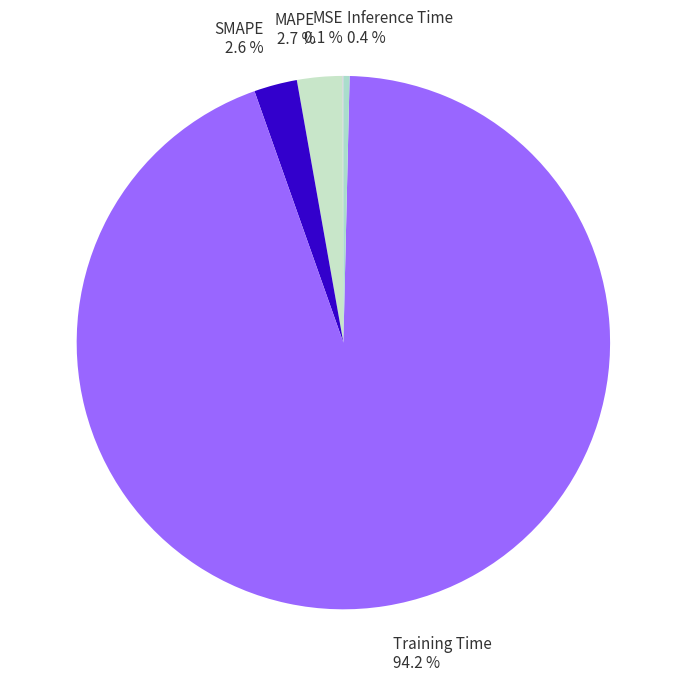

Is it true that Inference Time is 0% of the pie?

True